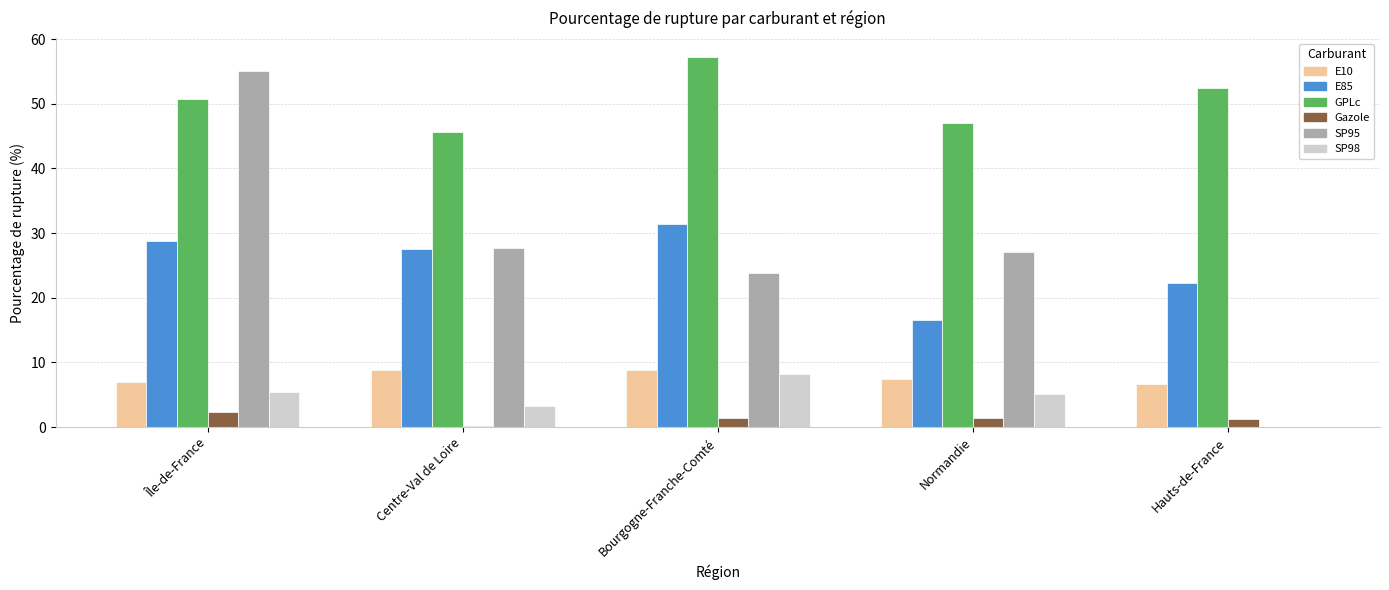

The E10 series shows 14.8 at Centre-Val de Loire. True or false?

False